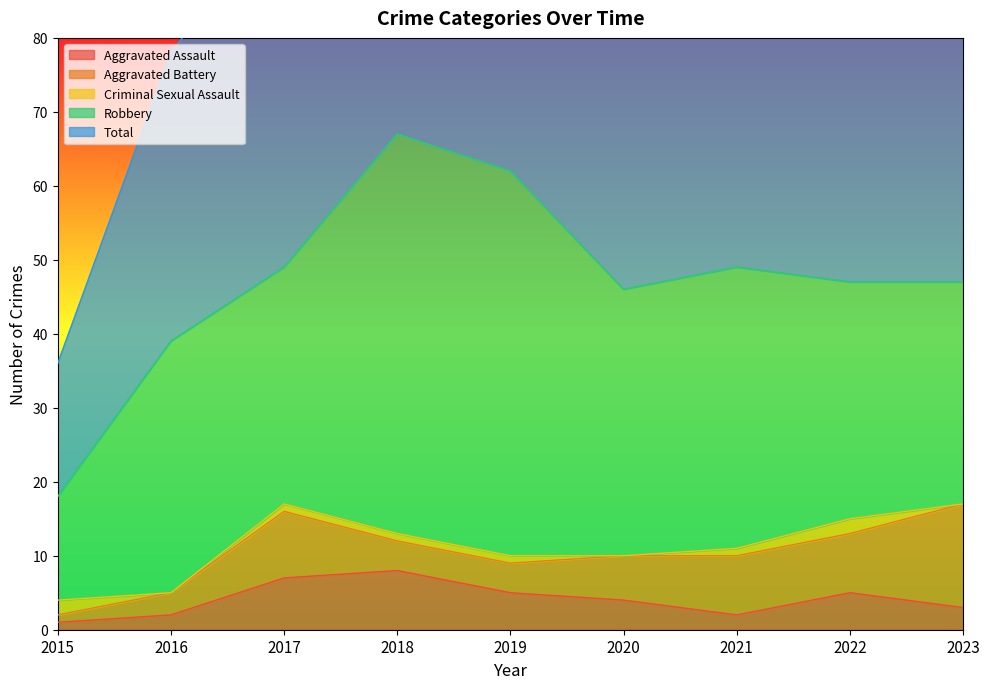

True or false: Criminal Sexual Assault and Robbery cross at least once.

False